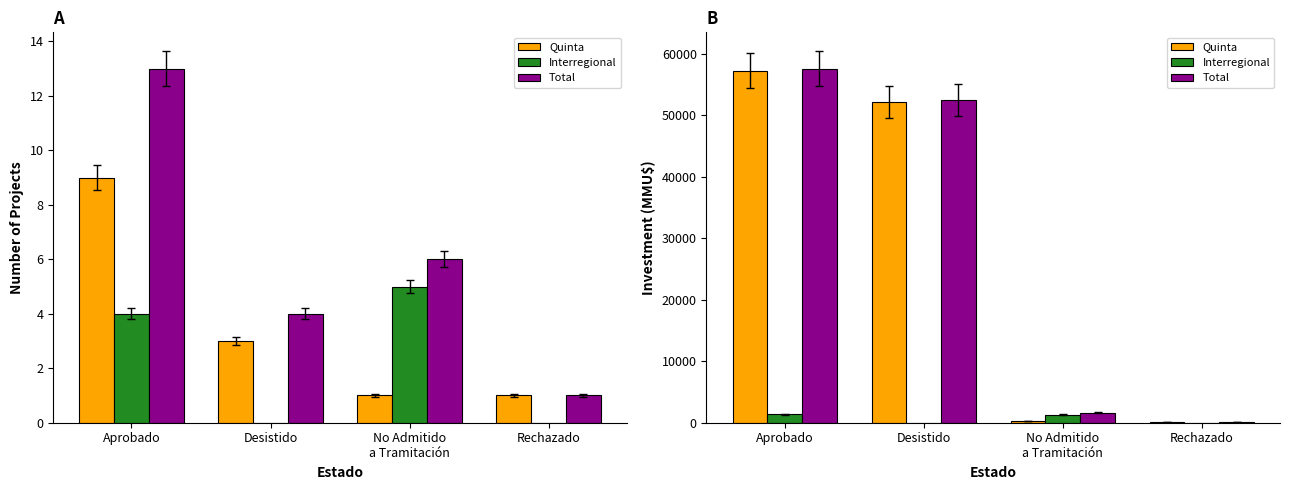

Reading left to right, extract all data points from this chart.

Quinta: 57269	52180	320	140
Interregional: 1370	0	1284	0
Total: 57619	52550	1604	140